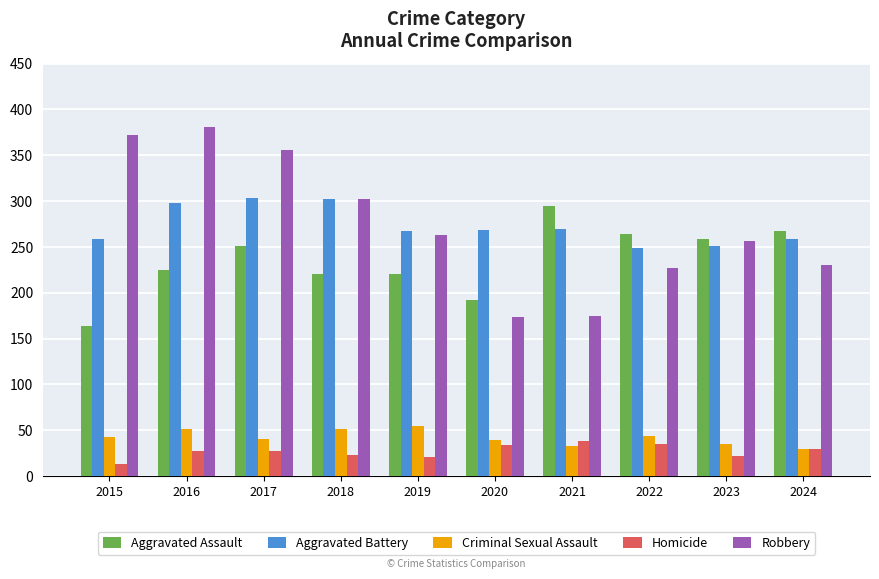

Count the number of data series in this chart.

5